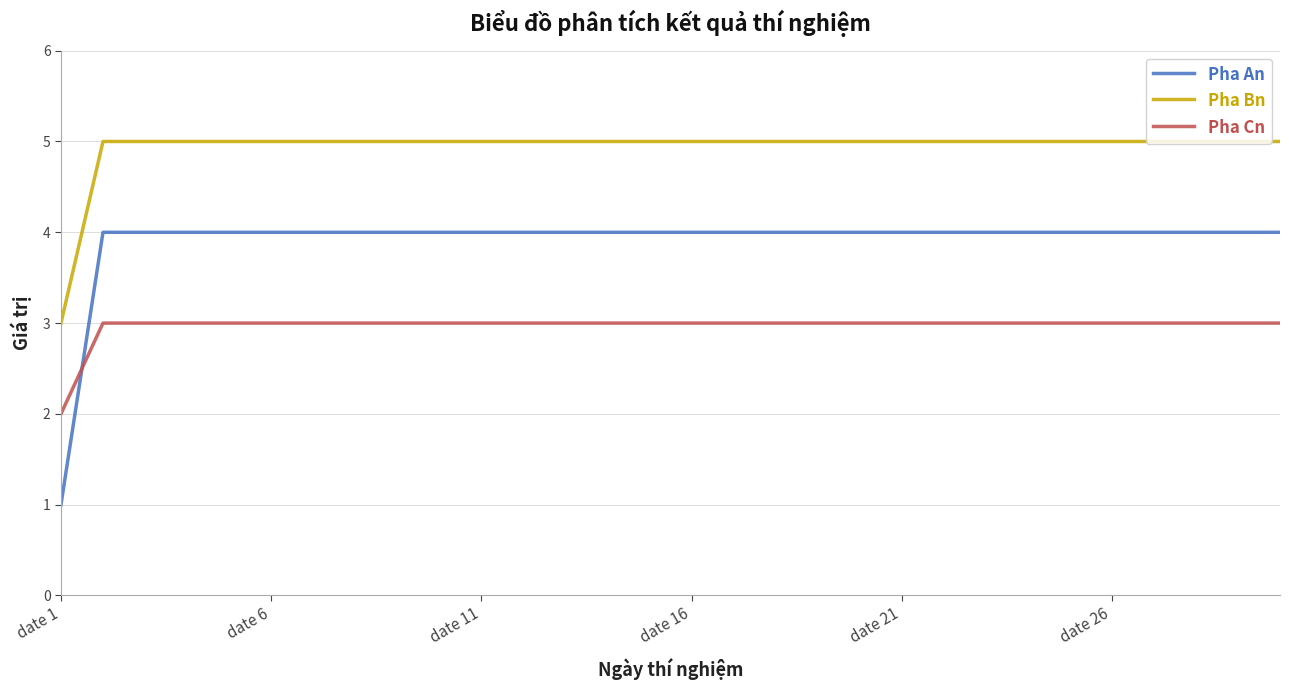

What are all the series names shown in the legend?

Pha An, Pha Bn, Pha Cn